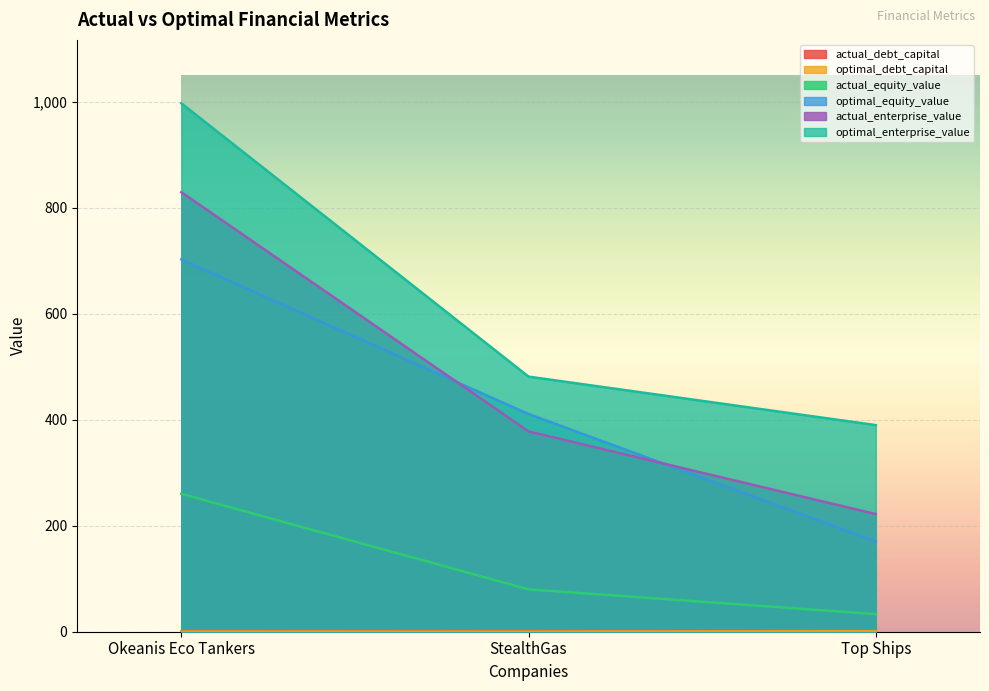

What is the value of the optimal_debt_capital point at the 3rd from the left?

1.0